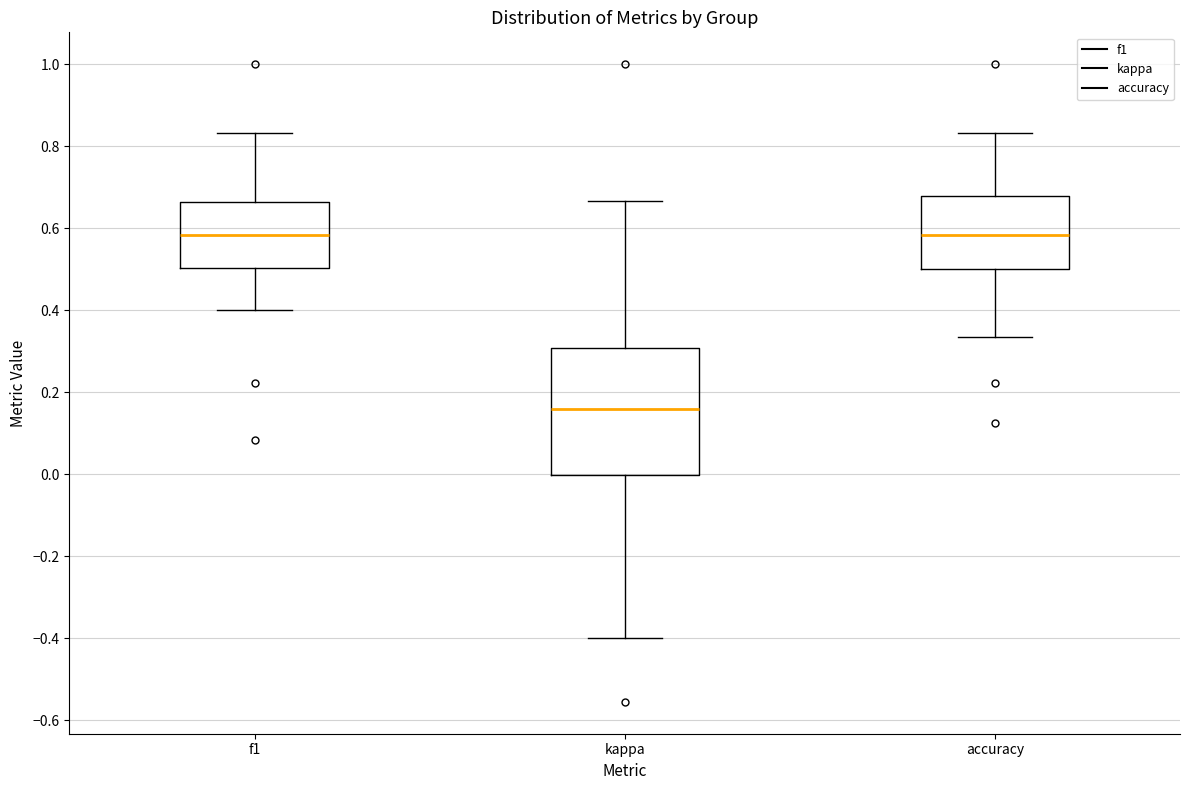

Which box's median line is the lowest?

kappa